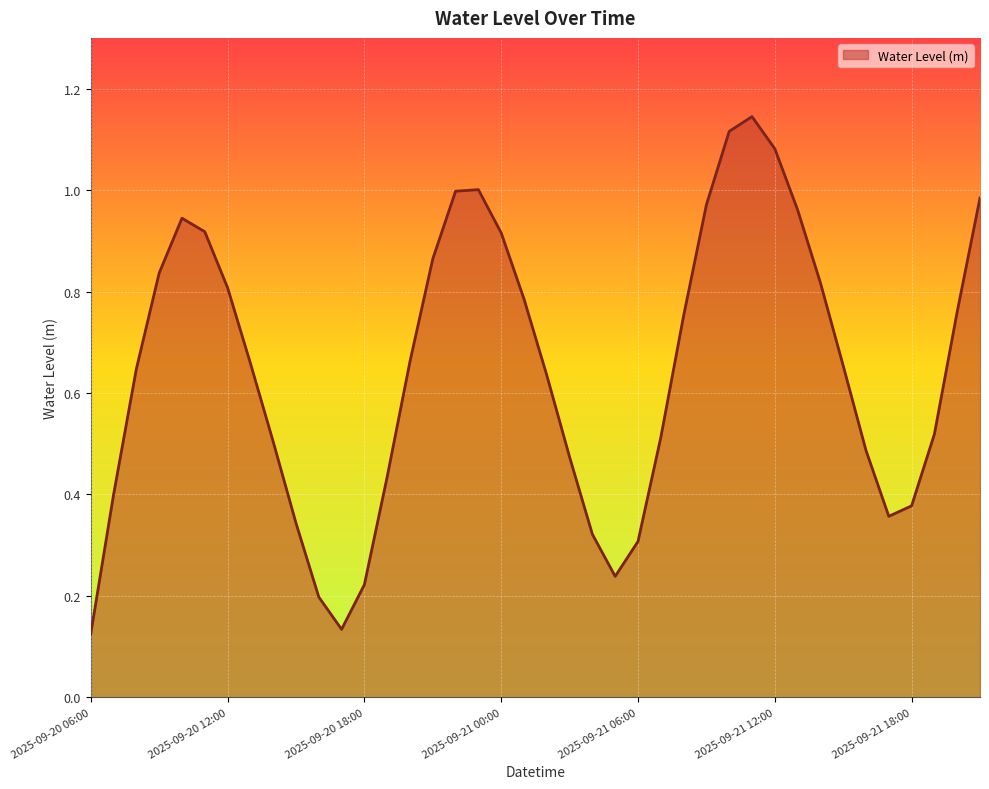

Reading left to right, transcribe all the data shown in this chart.

2025-09-20 06:00=0.1	2025-09-20 07:00=0.4	2025-09-20 08:00=0.6	2025-09-20 09:00=0.8	2025-09-20 10:00=0.9	2025-09-20 11:00=0.9	2025-09-20 12:00=0.8	2025-09-20 13:00=0.7	2025-09-20 14:00=0.5	2025-09-20 15:00=0.3	2025-09-20 16:00=0.2	2025-09-20 17:00=0.1	2025-09-20 18:00=0.2	2025-09-20 19:00=0.4	2025-09-20 20:00=0.7	2025-09-20 21:00=0.9	2025-09-20 22:00=1.0	2025-09-20 23:00=1.0	2025-09-21 00:00=0.9	2025-09-21 01:00=0.8	2025-09-21 02:00=0.6	2025-09-21 03:00=0.5	2025-09-21 04:00=0.3	2025-09-21 05:00=0.2	2025-09-21 06:00=0.3	2025-09-21 07:00=0.5	2025-09-21 08:00=0.8	2025-09-21 09:00=1.0	2025-09-21 10:00=1.1	2025-09-21 11:00=1.1	2025-09-21 12:00=1.1	2025-09-21 13:00=1.0	2025-09-21 14:00=0.8	2025-09-21 15:00=0.7	2025-09-21 16:00=0.5	2025-09-21 17:00=0.4	2025-09-21 18:00=0.4	2025-09-21 19:00=0.5	2025-09-21 20:00=0.8	2025-09-21 21:00=1.0